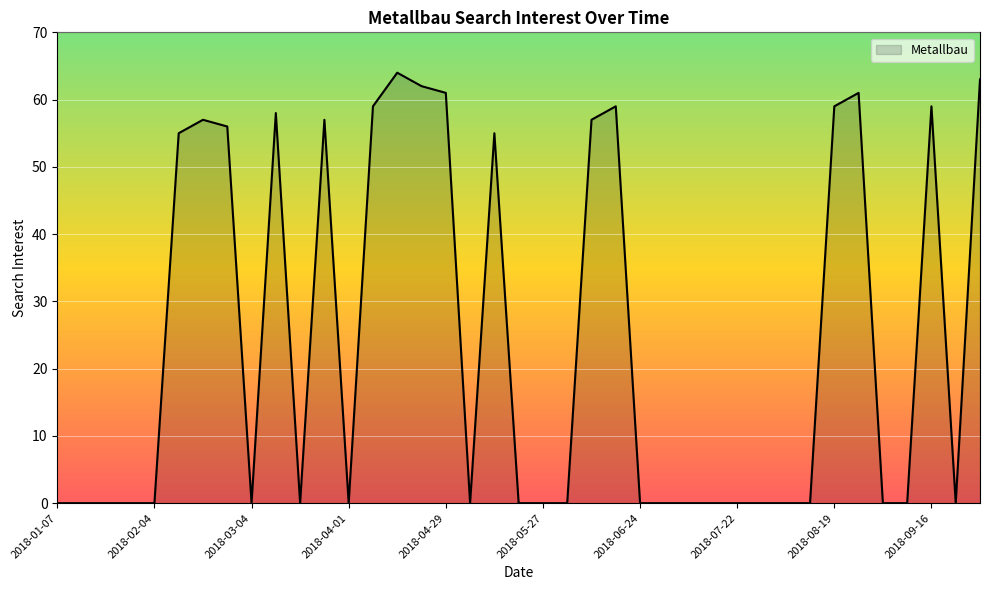

What is the maximum value shown in the chart?

64